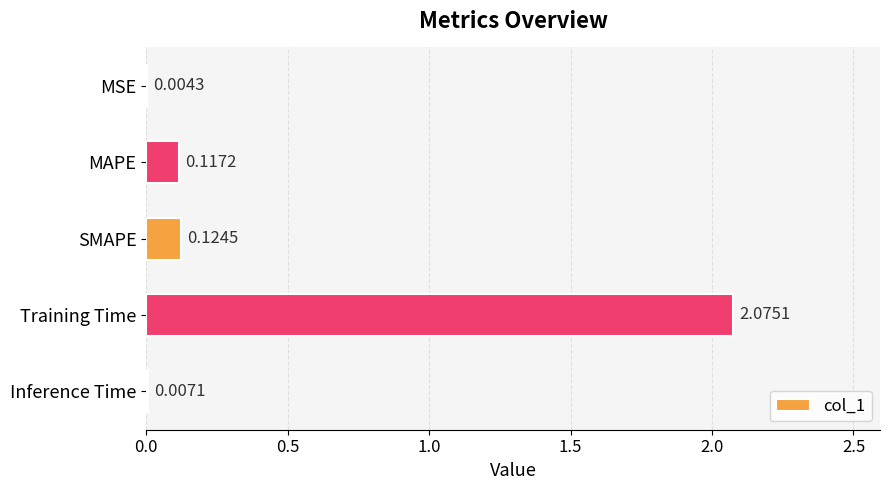

What is the sum of all values?

2.3